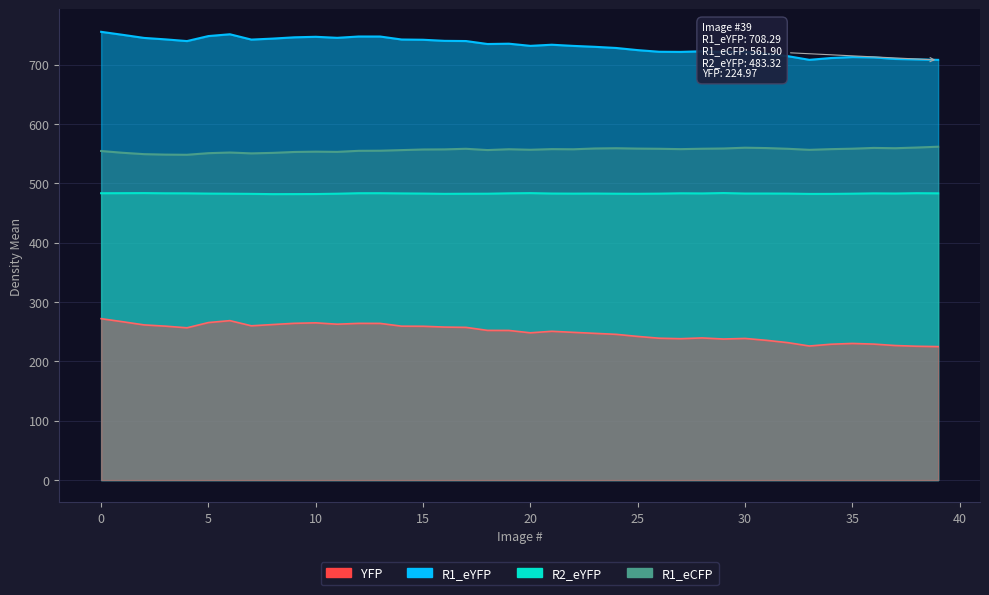

What is the spread (max minus min) of values at 21?

483.0